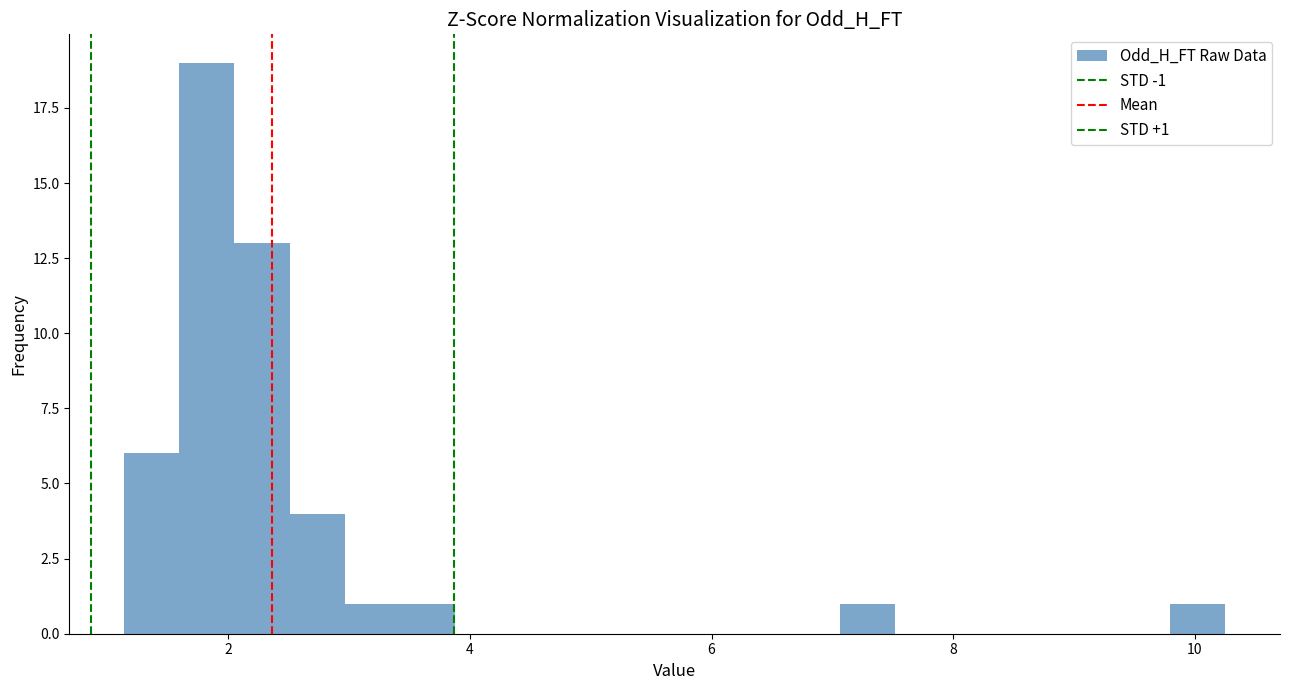

Around what value on the x-axis is the tallest bar? Give the approximate position of its centre, as read against the axis.

1.8